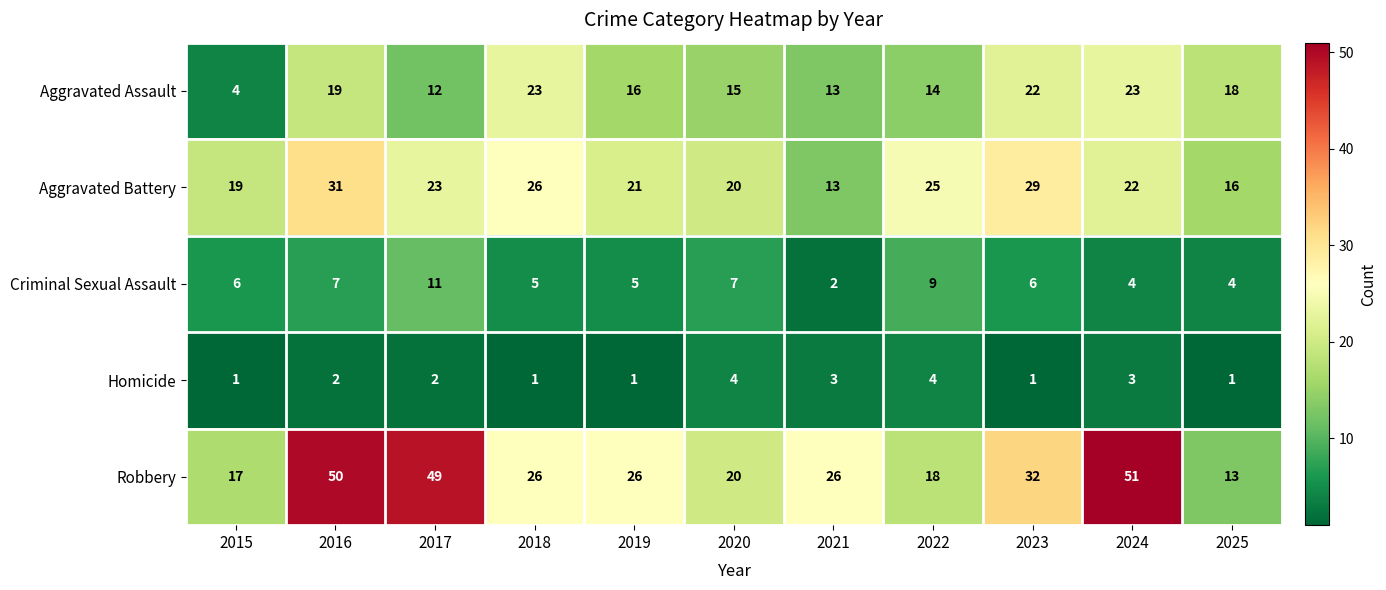

Read the Aggravated Assault value at 2022, to the nearest 10.

10